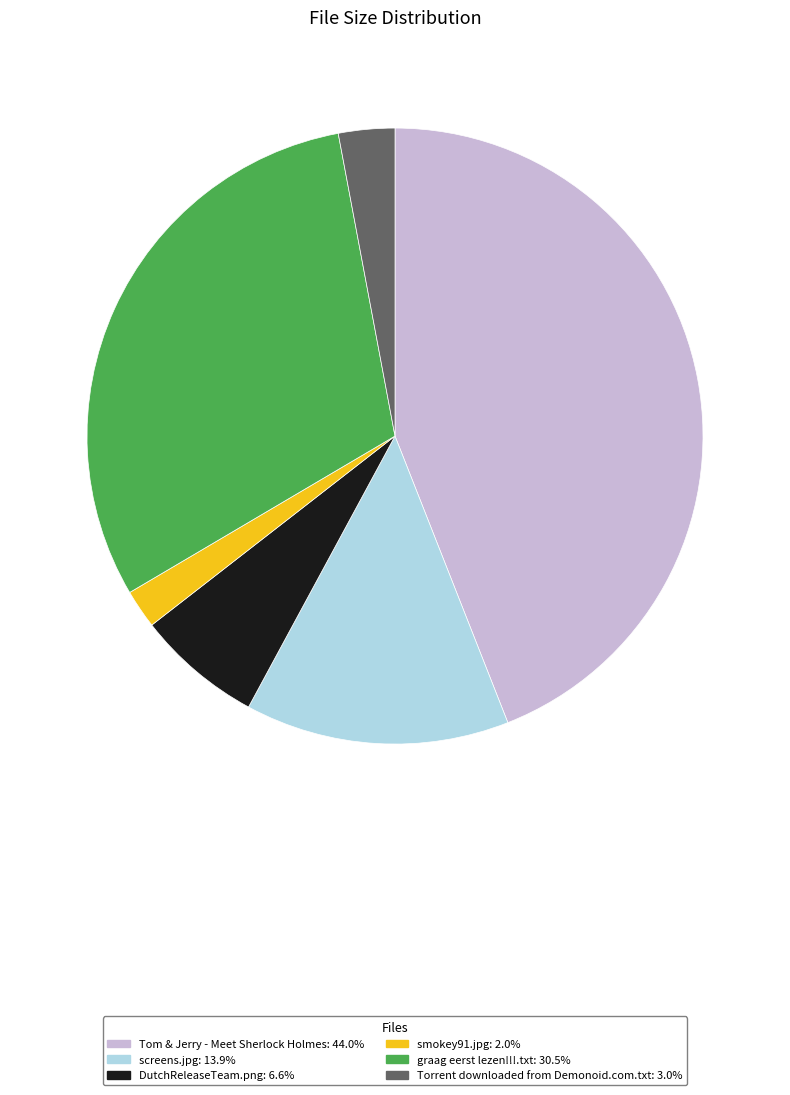

Approximately how many times larger is the value at DutchReleaseTeam.png: 6.6% compared to screens.jpg: 13.9%?

0.5